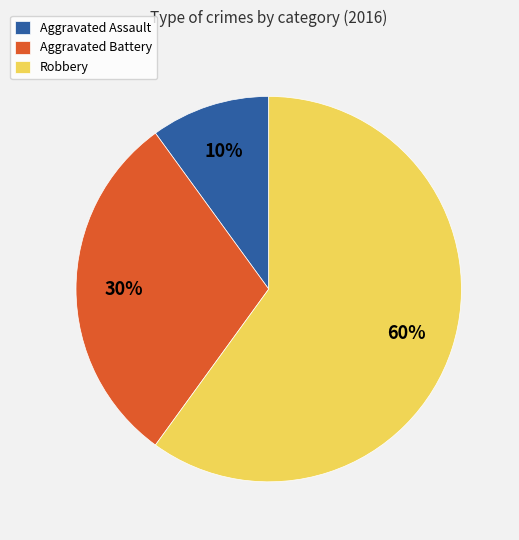

Which slice is the smallest?

Aggravated Assault